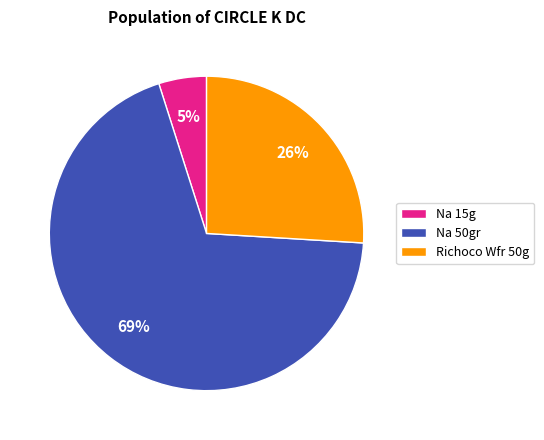

To the nearest percent, what is the difference between the Na 50gr and Na 15g slice percentages?

64%